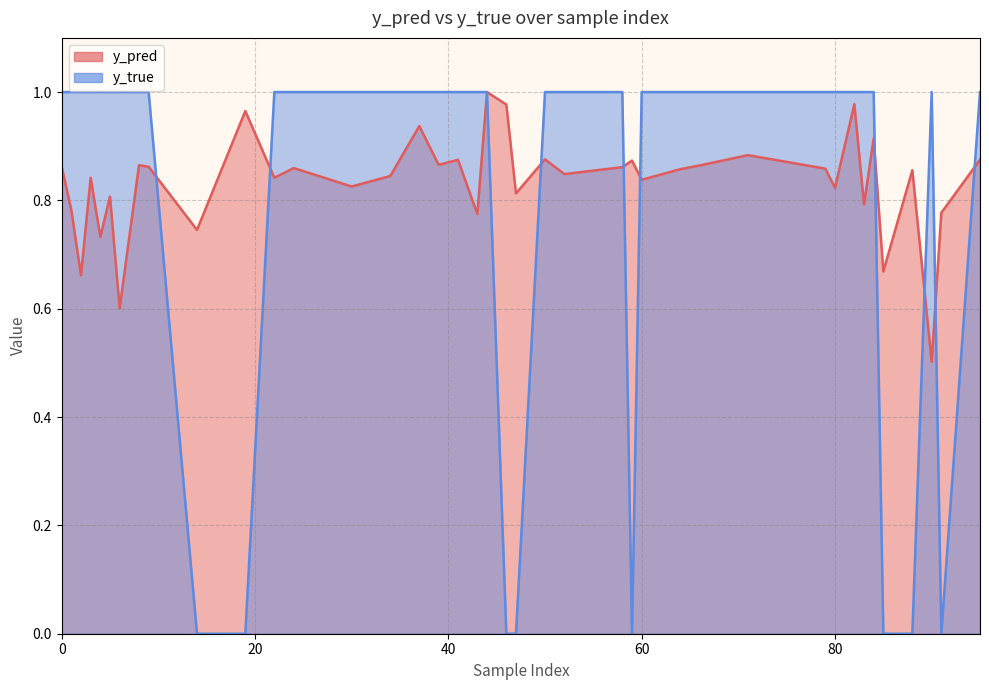

The y_pred series shows 0.8 at 47. True or false?

True